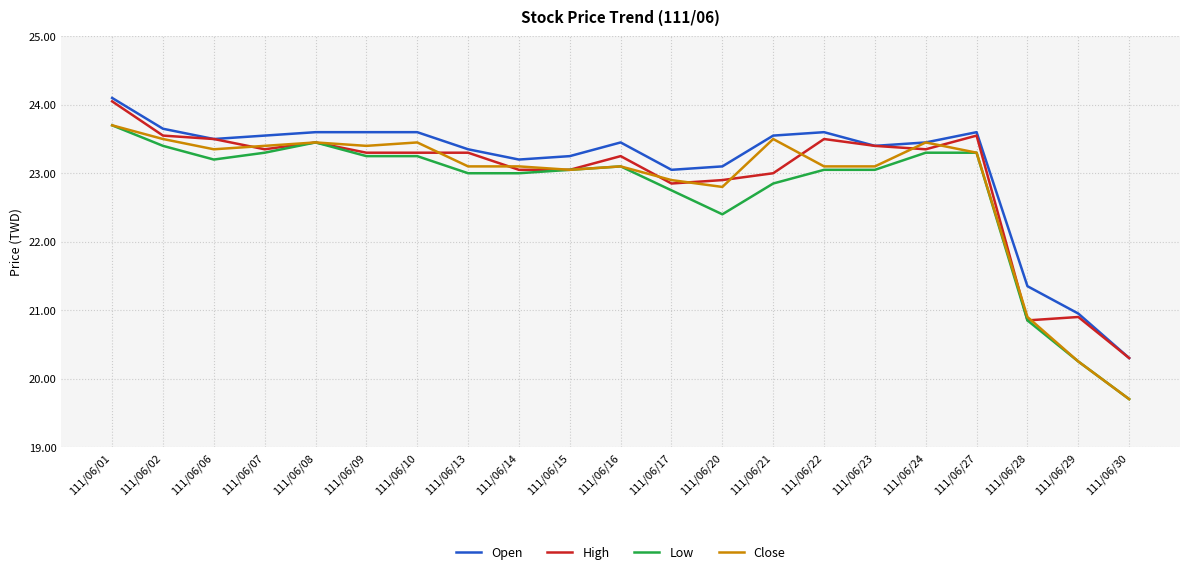

The Low series shows 22.4 at 111/06/20. True or false?

True